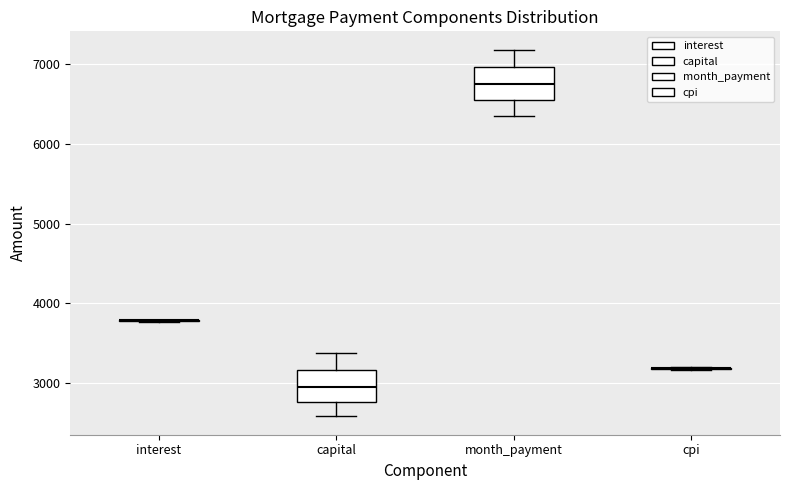

Reading left to right, read every box against the y-axis: the position of its median line, the range the box covers, and the ends of its whiskers. The values are not printed on the chart, so give them approximately, as read against the axis.

interest: box collapsed to a line at 3800, whiskers 3800 to 3800
capital: median 3000, box 2800 to 3200, whiskers 2600 to 3400
month_payment: median 6800, box 6500 to 7000, whiskers 6300 to 7200
cpi: box collapsed to a line at 3200, whiskers 3200 to 3200